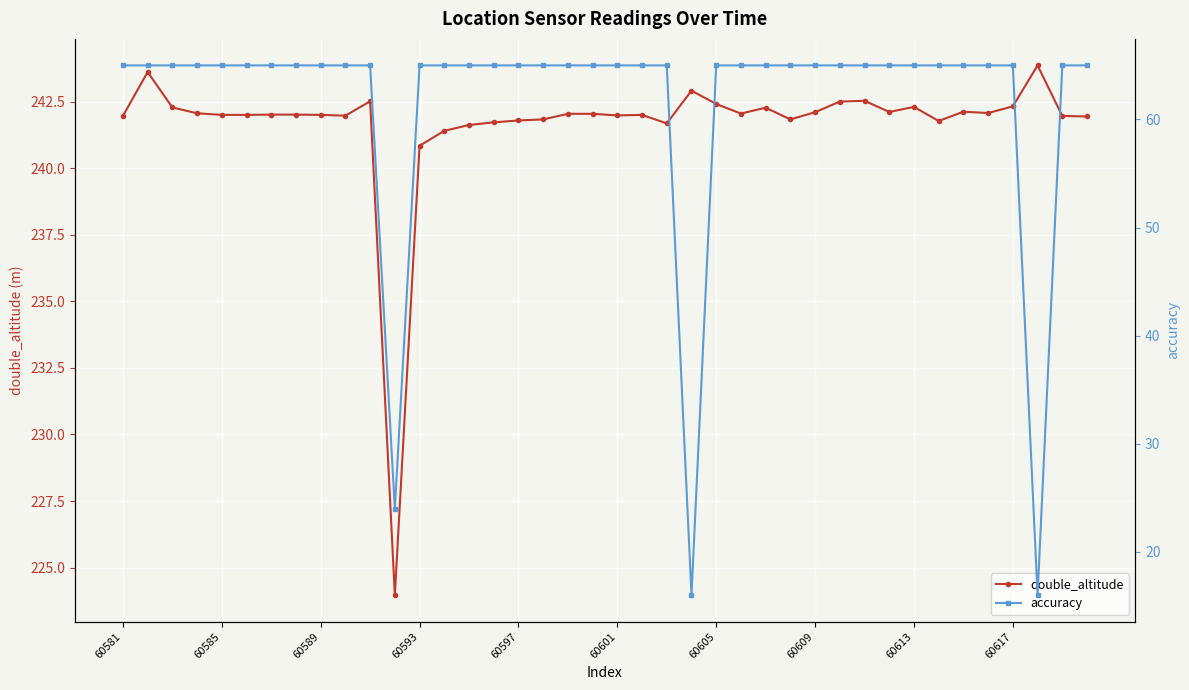

Which series has the widest spread of values?

accuracy